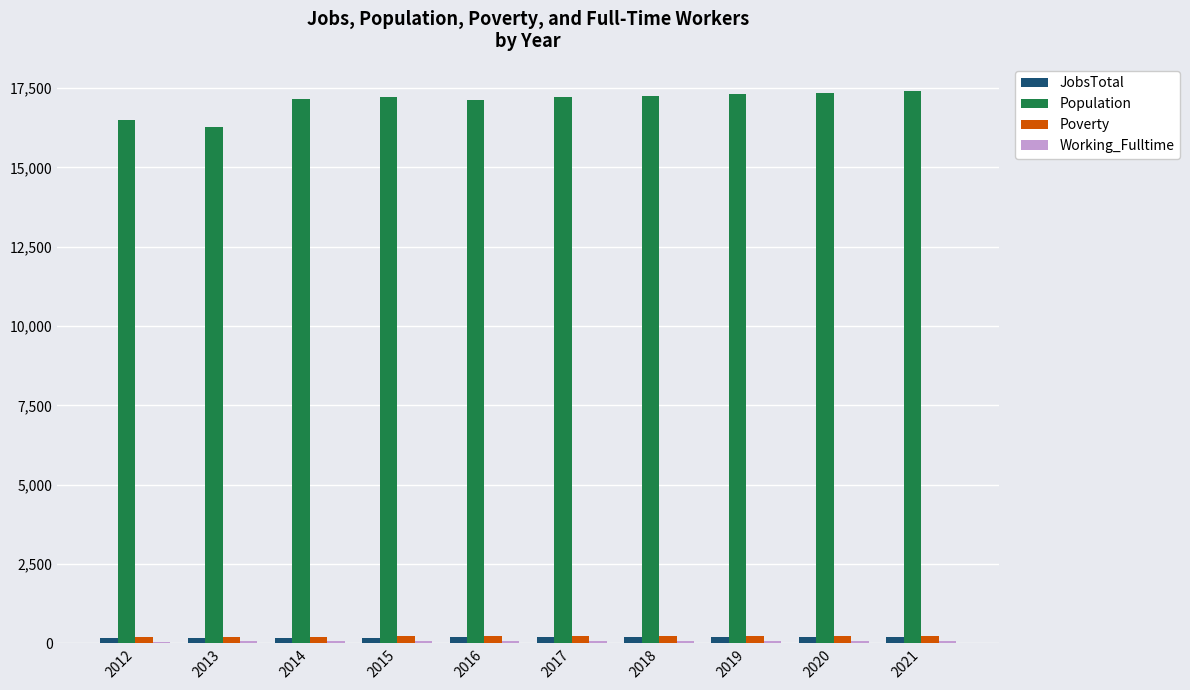

What is the sum of all Poverty values?

2204